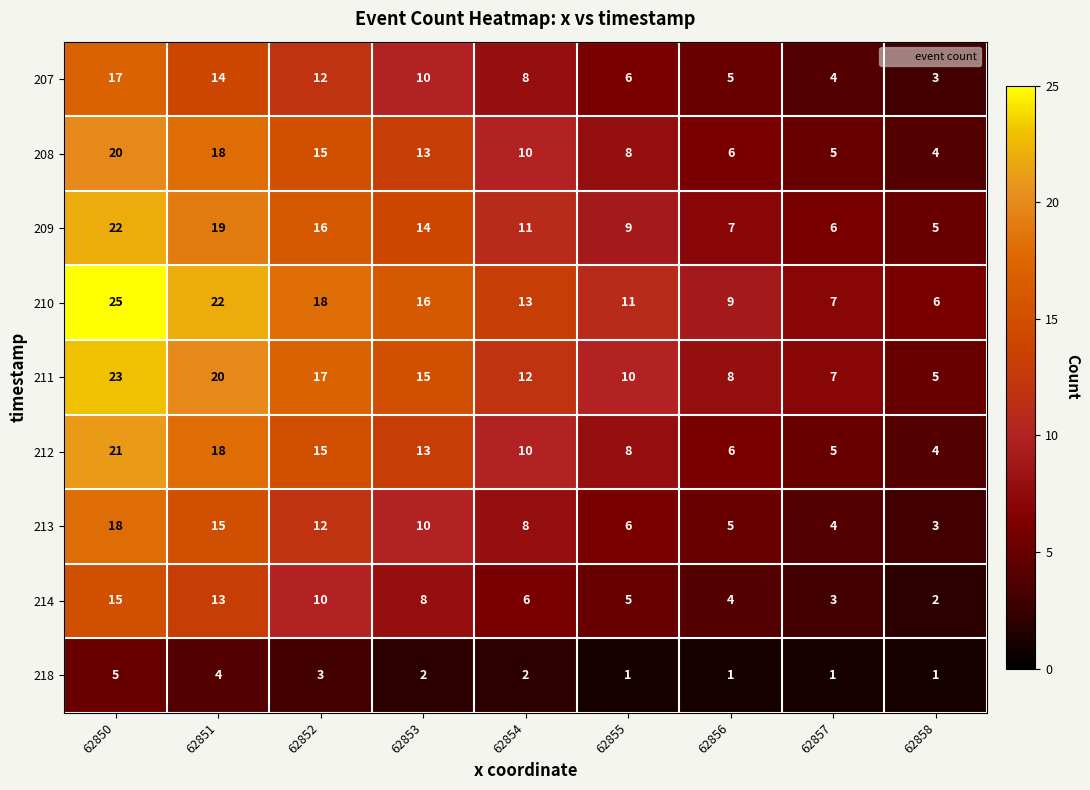

At how many categories does at least one series exceed 5?

9